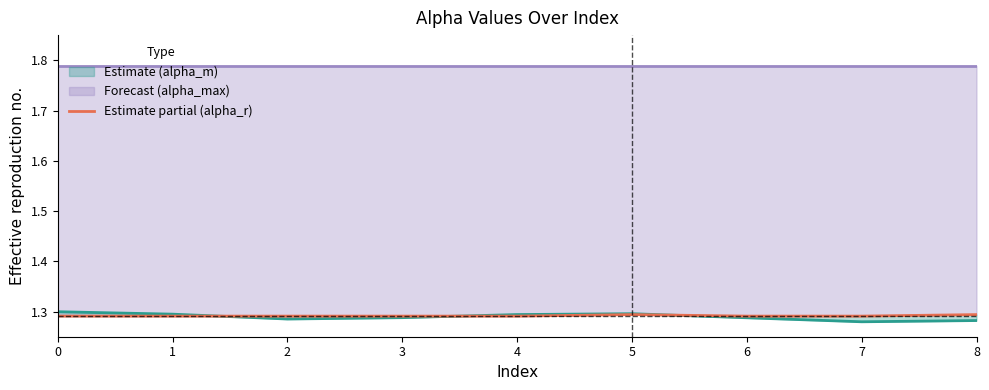

In alpha_r_vals, how many points are higher than both neighbors (excluding endpoints)?

1